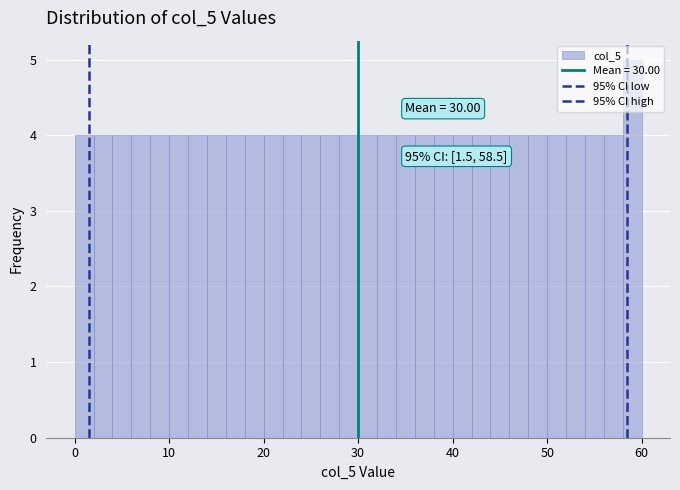

Around what value on the x-axis is the tallest bar? Give the approximate position of its centre, as read against the axis.

59